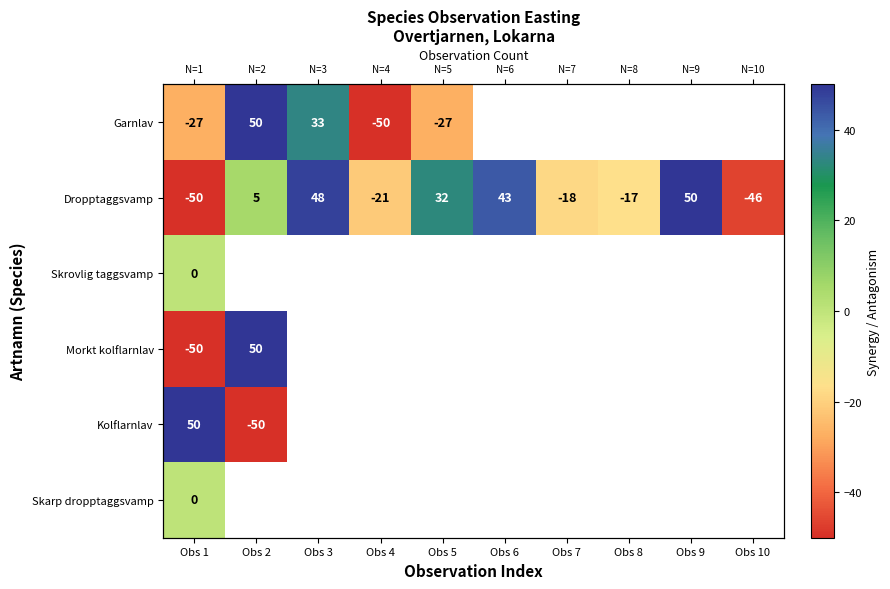

Rank the series by their maximum value, from highest to lowest.

Garnlav, Dropptaggsvamp, Morkt kolflarnlav, Kolflarnlav, Skrovlig taggsvamp, Skarp dropptaggsvamp